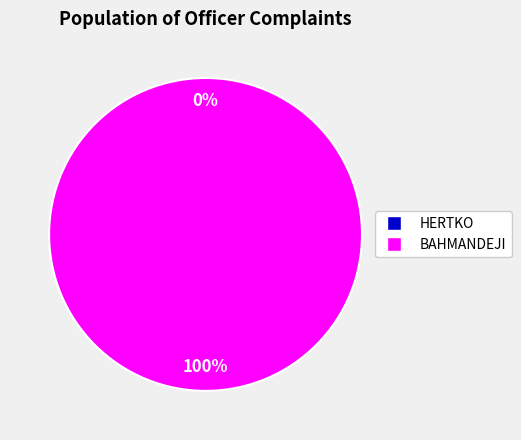

Is the sum of HERTKO and BAHMANDEJI greater than half?

Yes